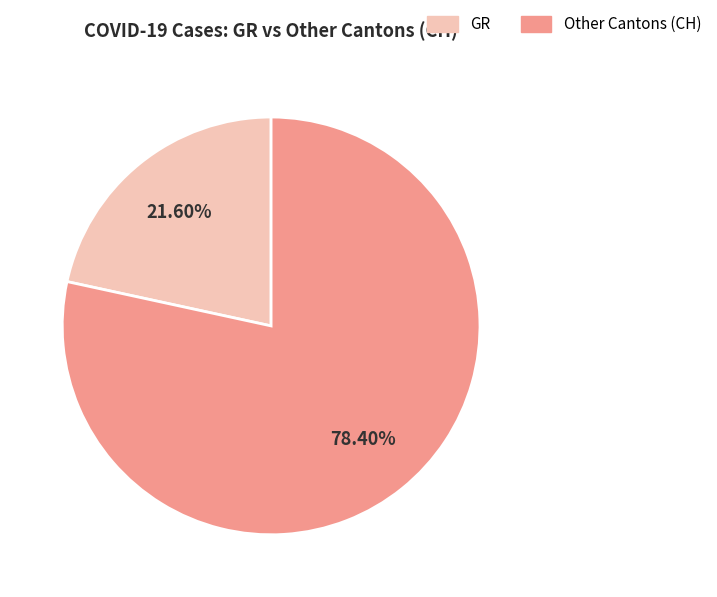

Is there a majority slice in this chart?

Yes